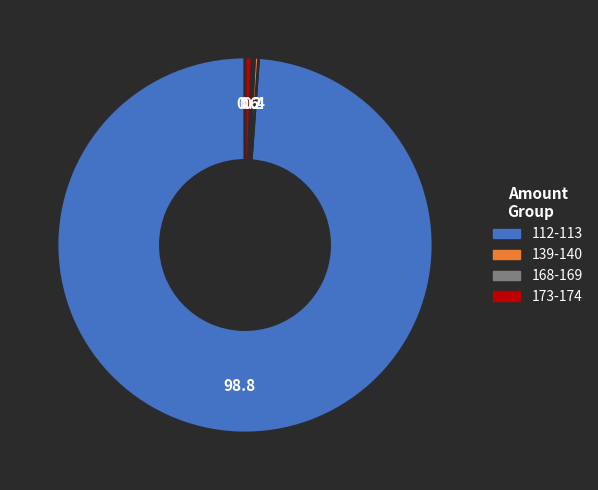

Is there a majority slice in this chart?

Yes